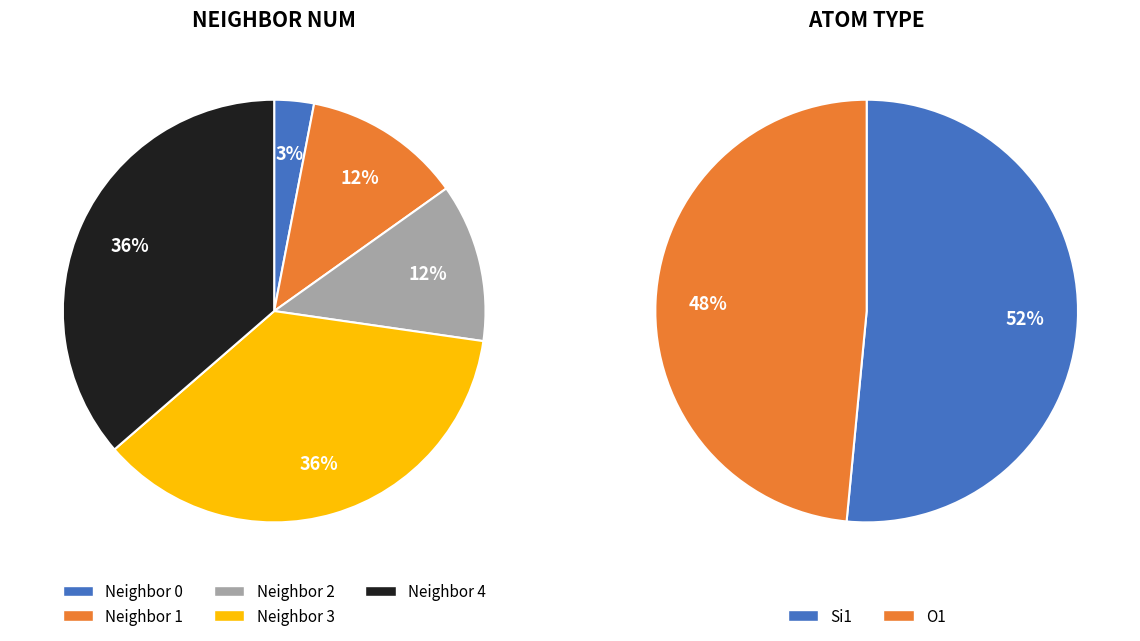

To the nearest percent, what is the difference between the largest and smallest slice percentages?

33%